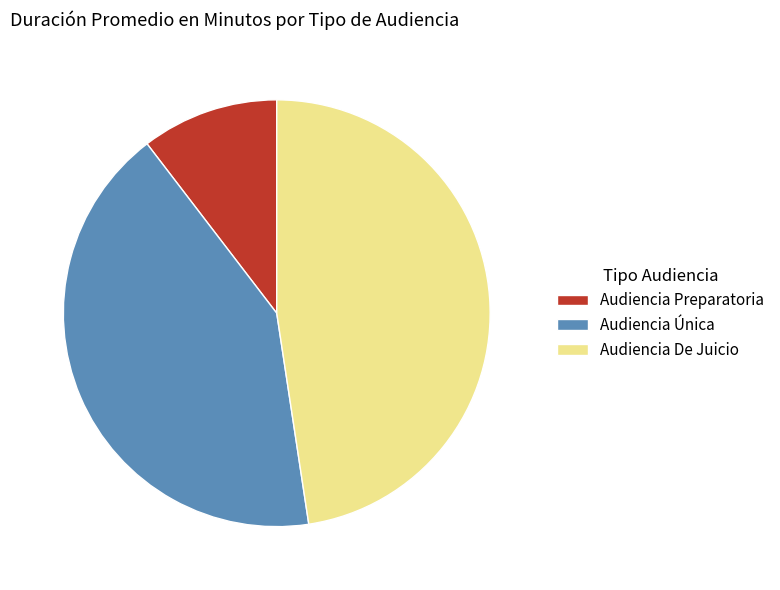

What is the largest slice in the pie chart?

Audiencia De Juicio